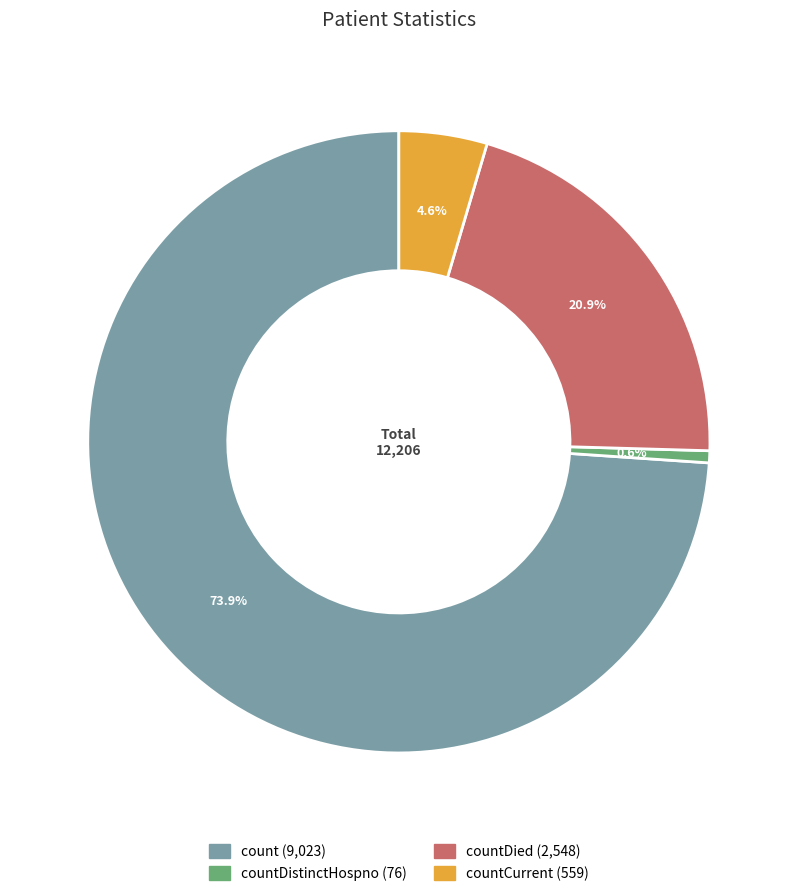

Does any single category account for the majority?

Yes